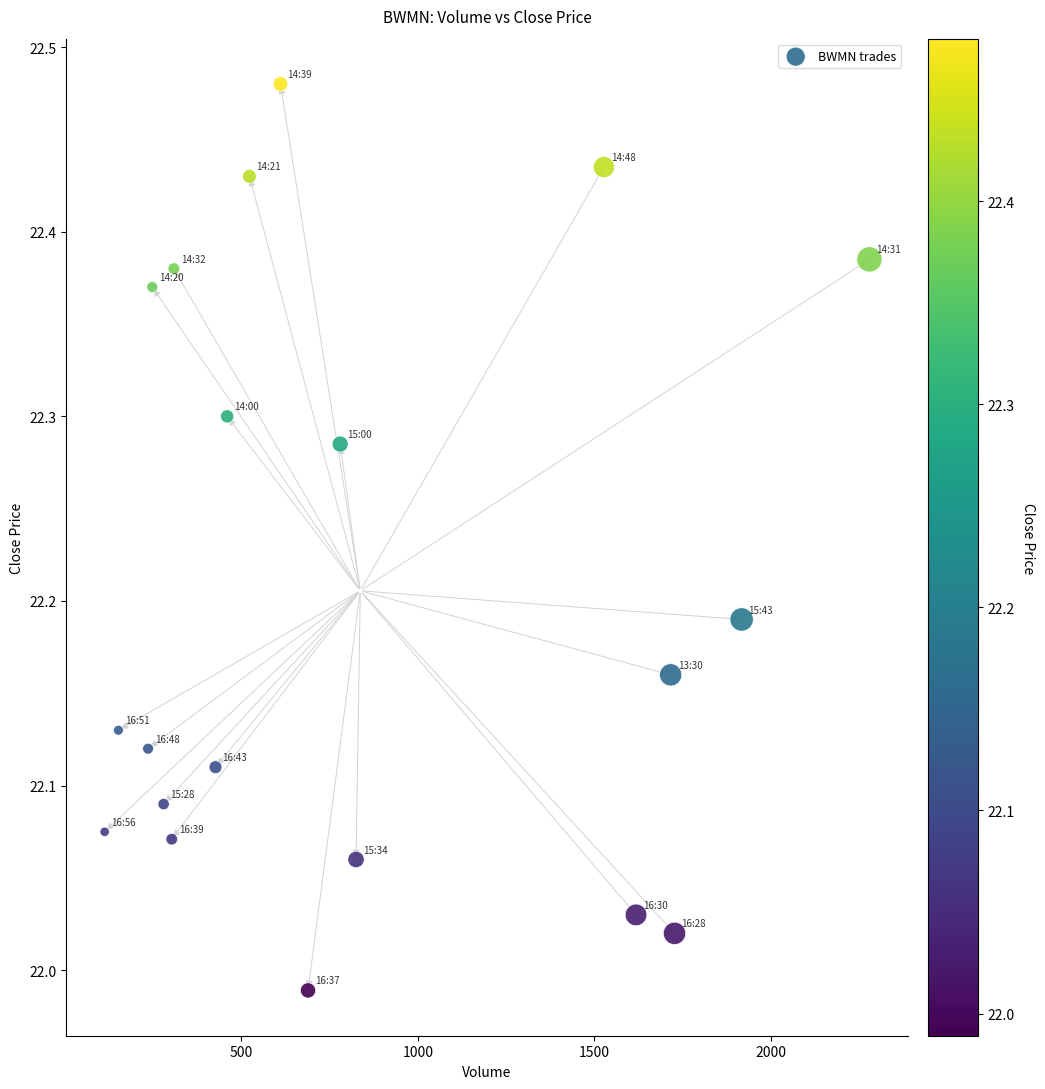

What is the range of Y values (max minus min)?

0.5